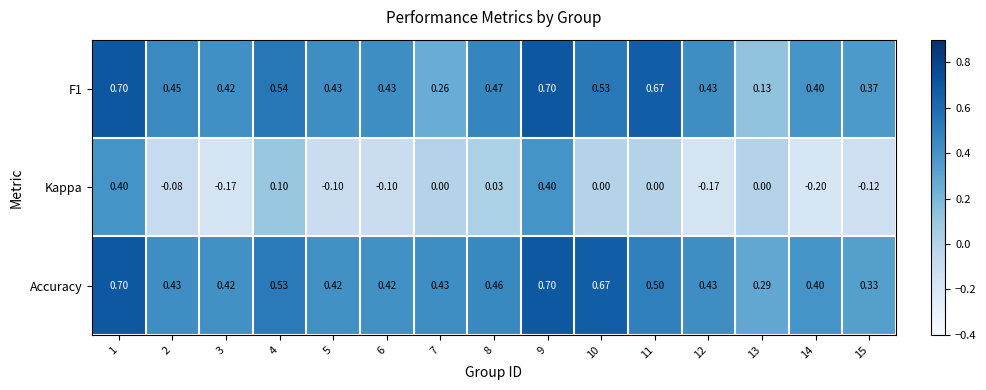

Which series has the widest spread of values?

Kappa